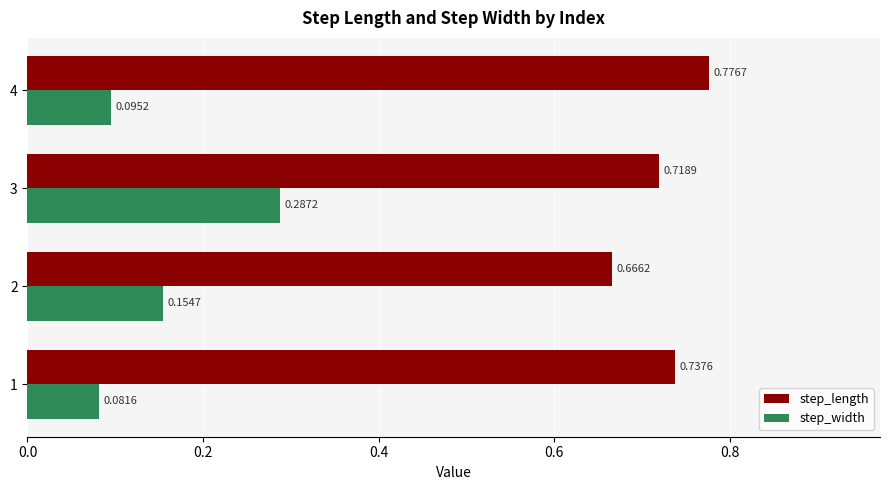

What is the difference between the highest and lowest values at 2?

0.5